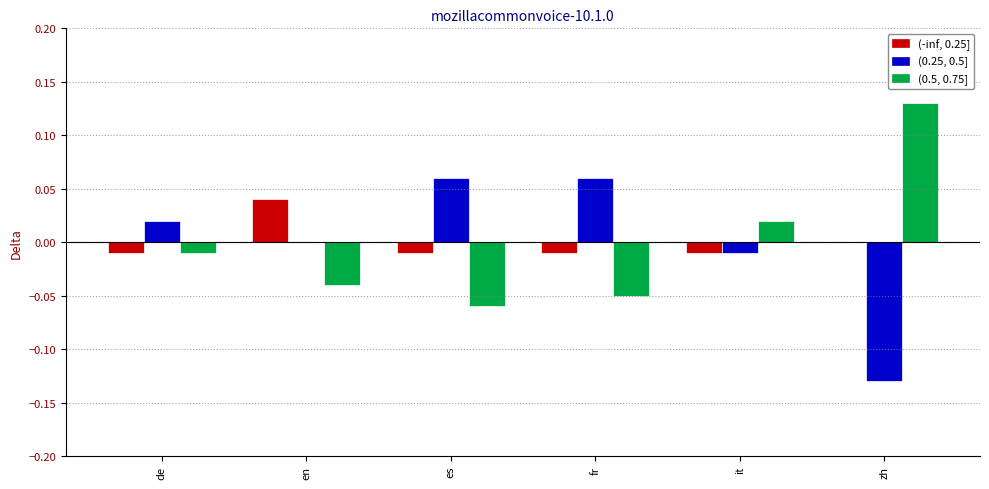

Are the bars horizontal?

No